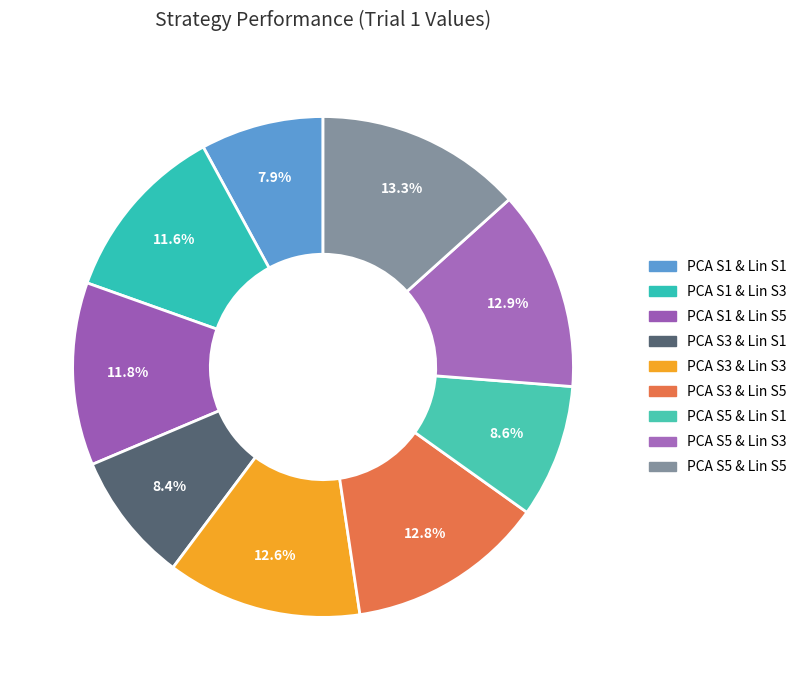

How many segments does this pie chart have?

9